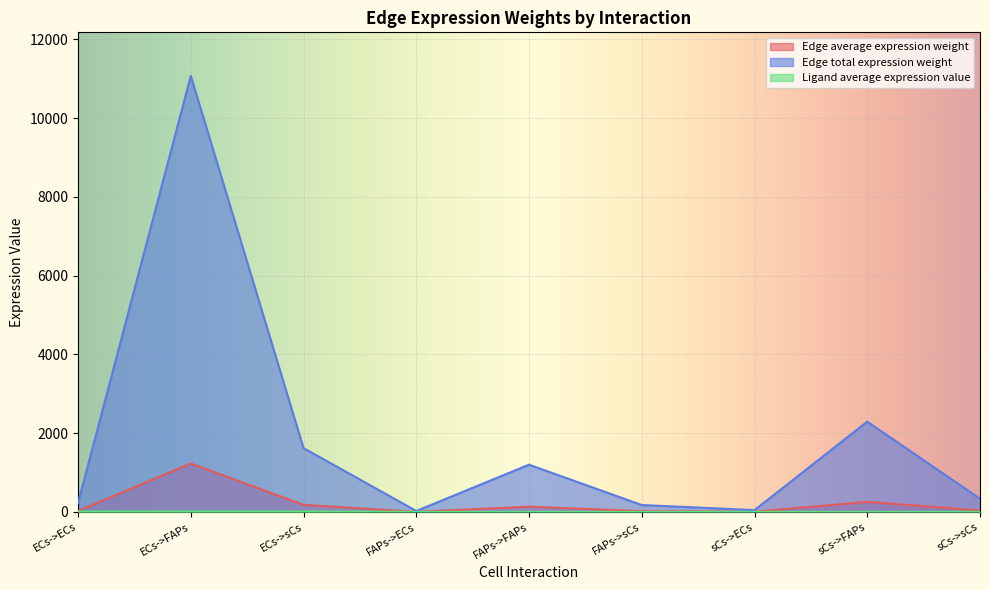

In Edge total expression weight, how many points are lower than both neighbors (excluding endpoints)?

2